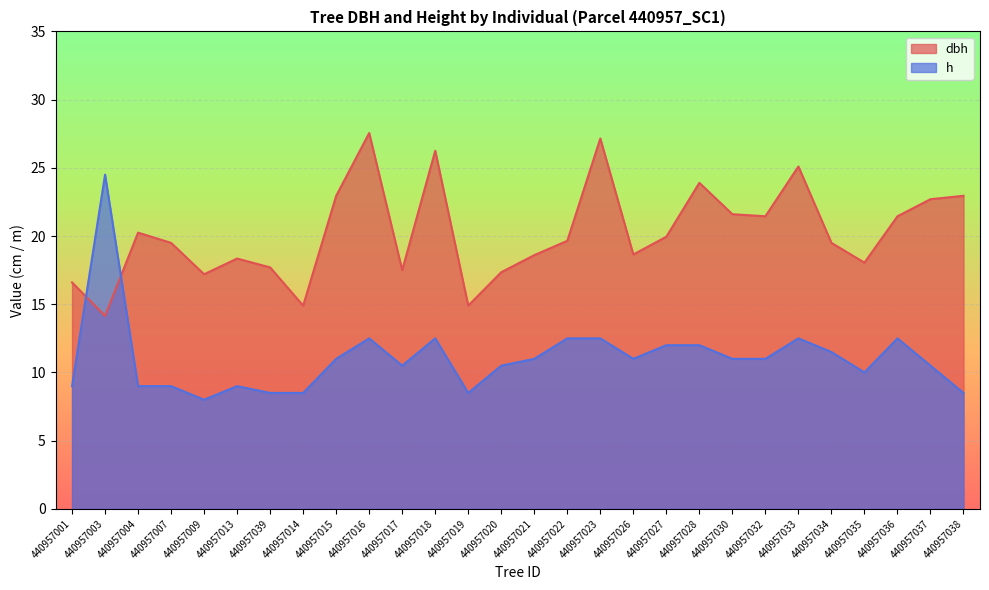

Between which two adjacent categories do dbh and h first intersect?

440957001 and 440957003